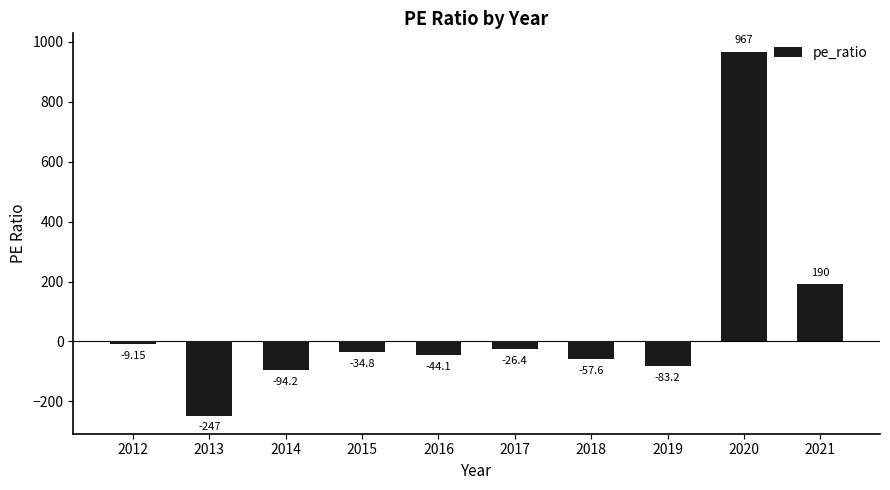

How many values are below zero?

8